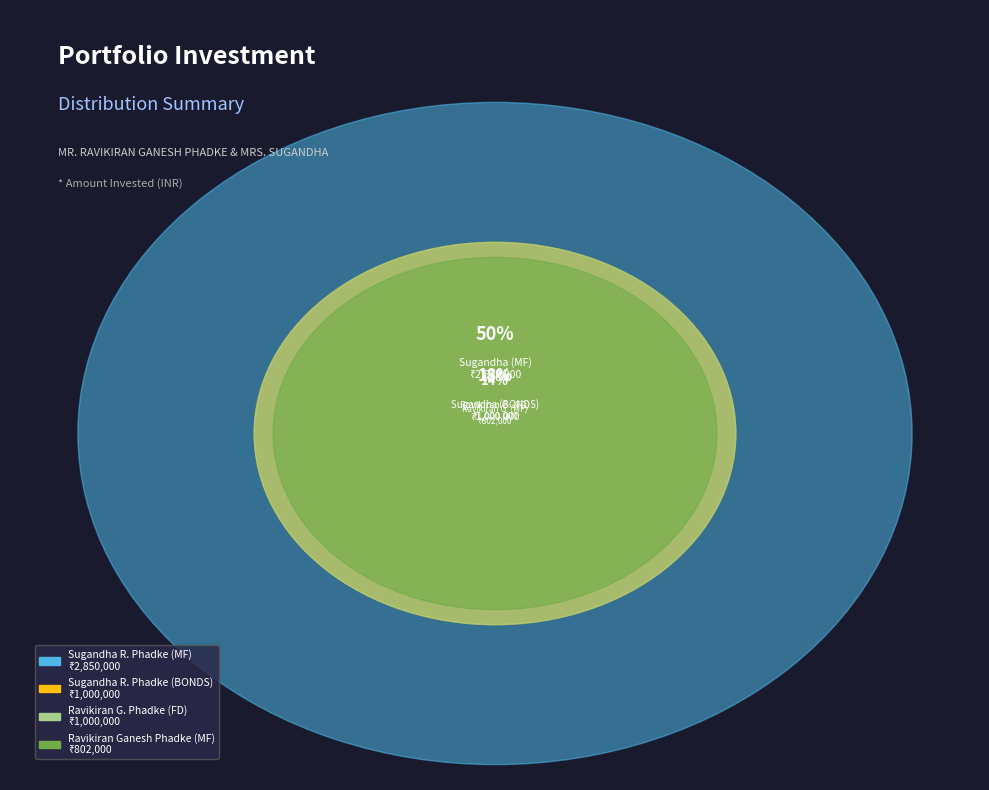

Is there any slice that represents more than half of the pie?

Yes